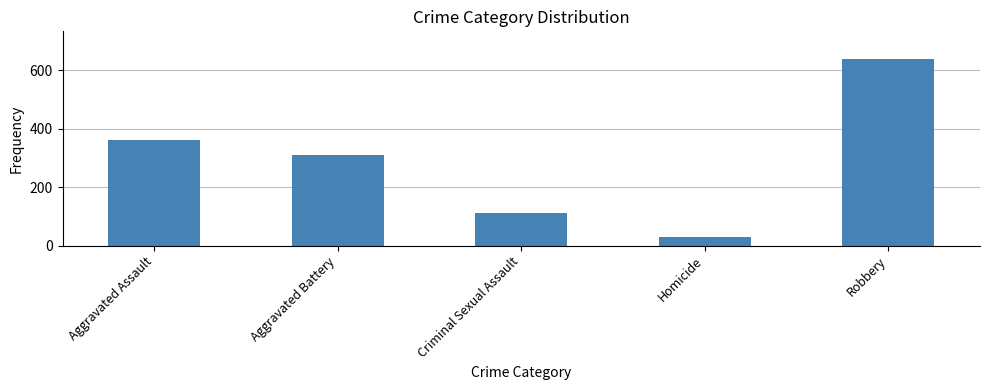

What is the change in value from Aggravated Battery to Robbery?

+329